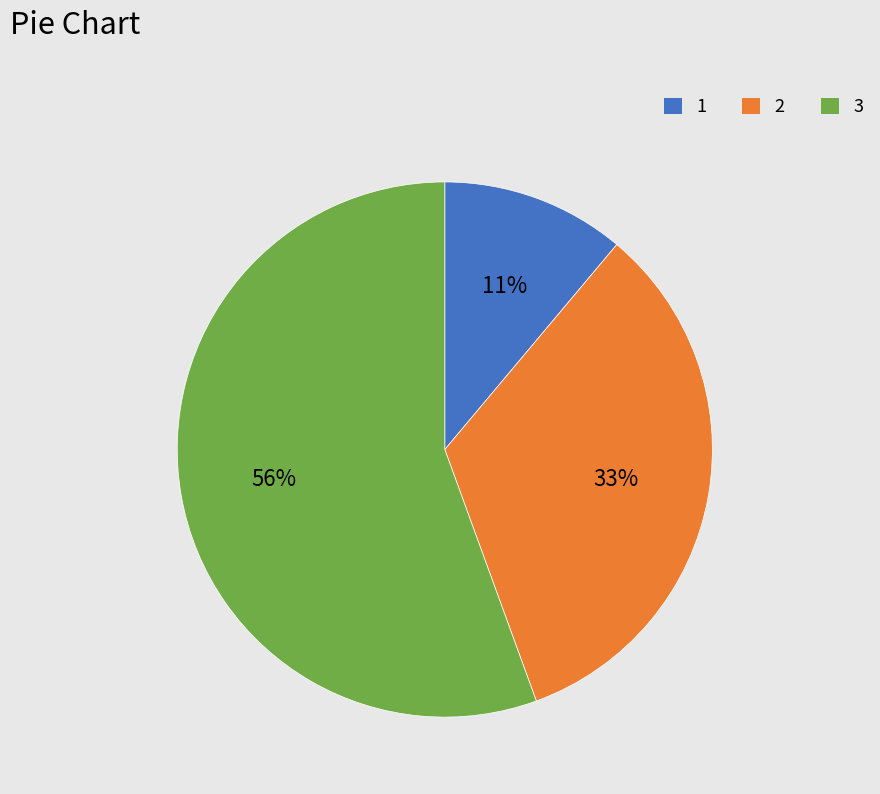

Which category has the smallest portion of the pie?

1